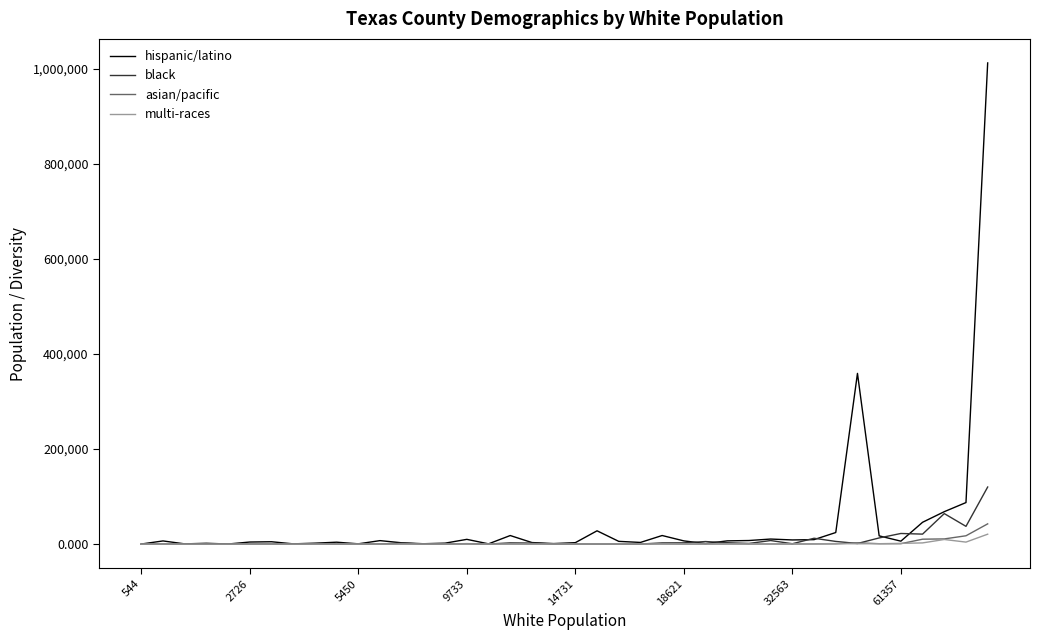

What is the average value of the multi-races series?

1170